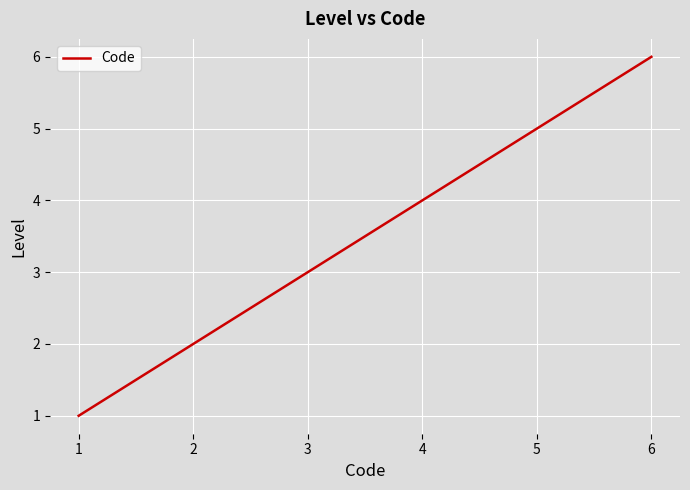

What is the ratio of the value at 2 to the value at 4?

0.5